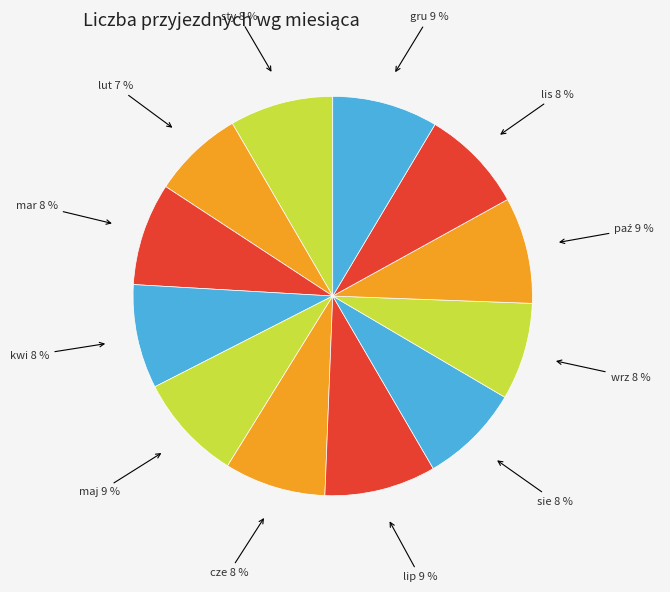

What is the largest slice in the pie chart?

lip